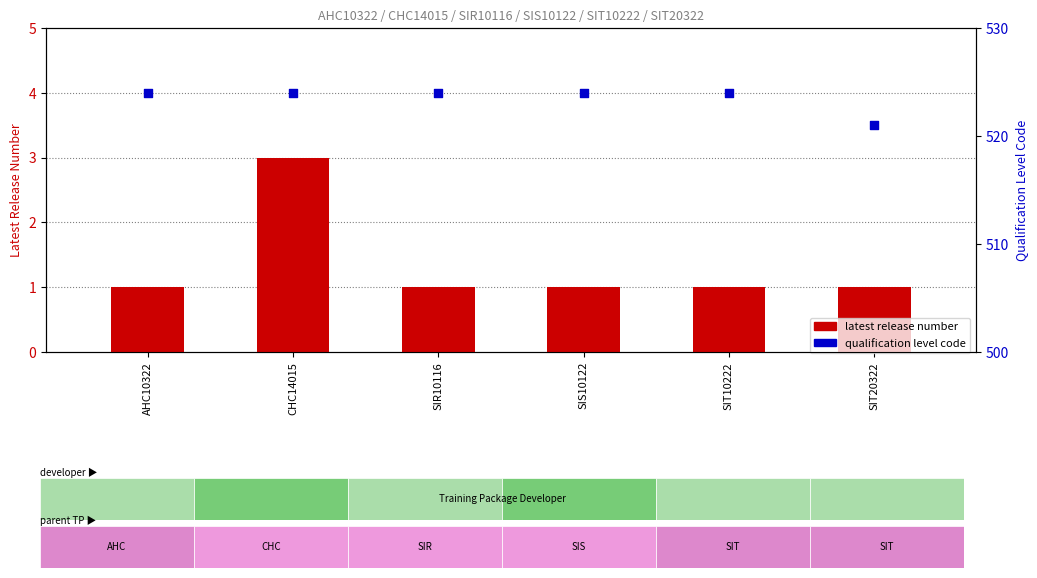

Which series has the largest Y range (max minus min)?

qualification level code